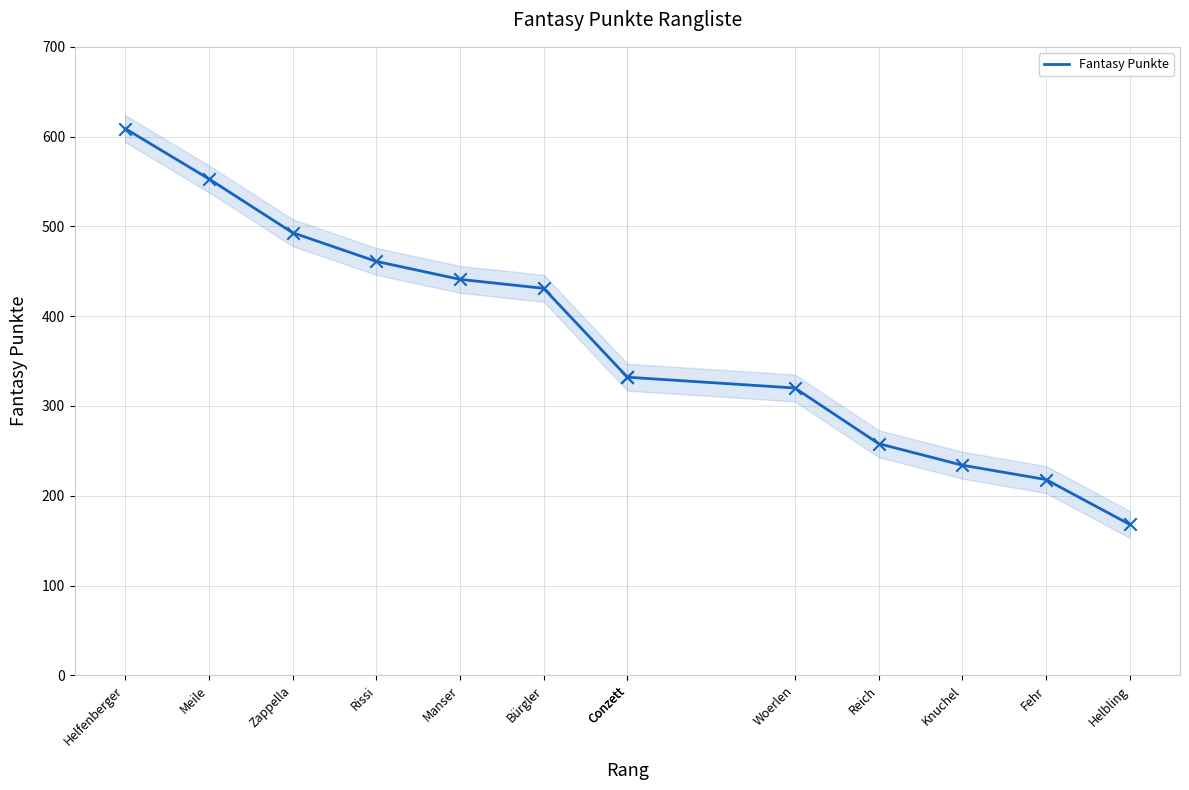

What is the change in value from Meile to Conzett?

-221